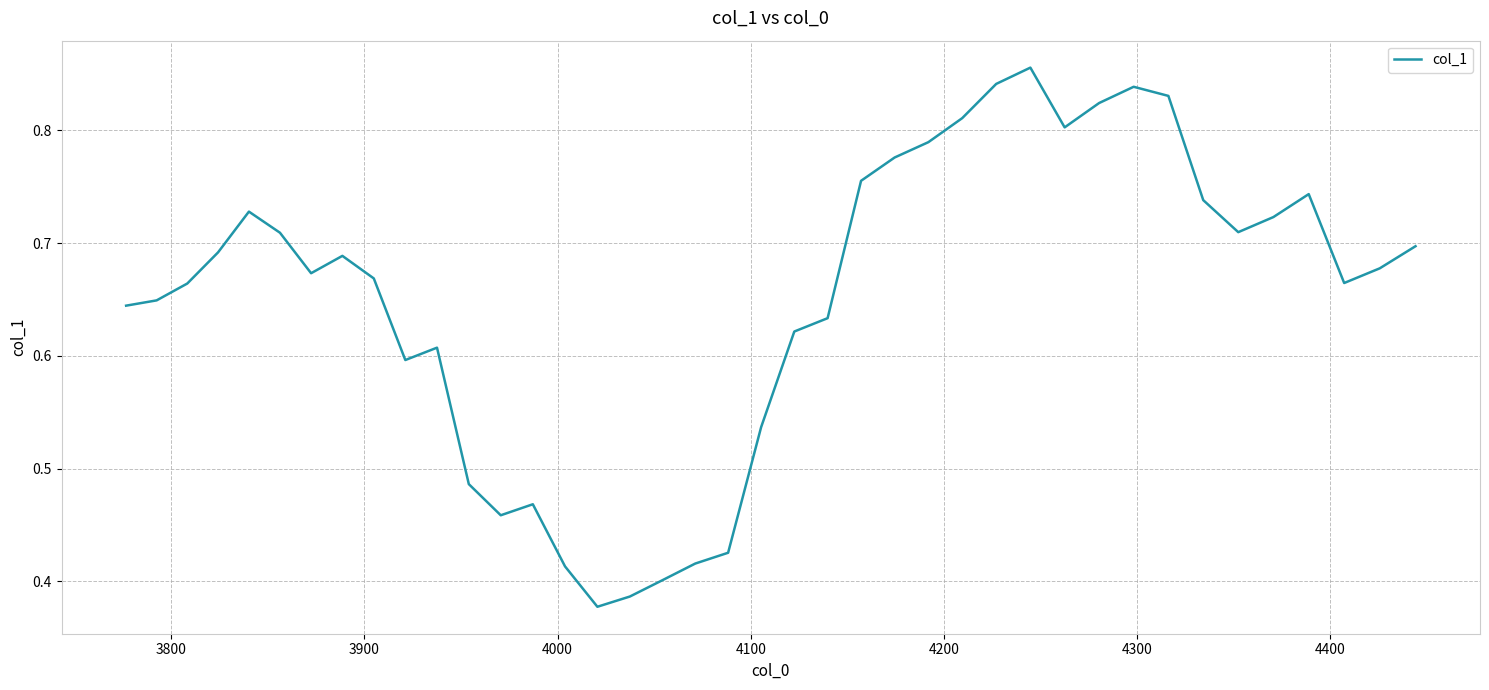

How many lines are shown in the chart?

1